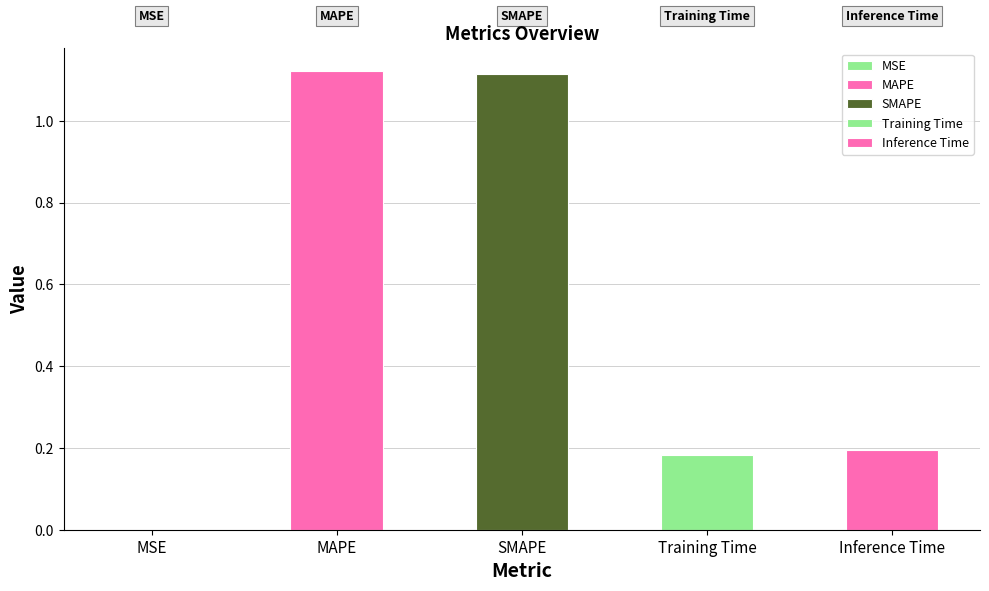

What is the average value?

0.5